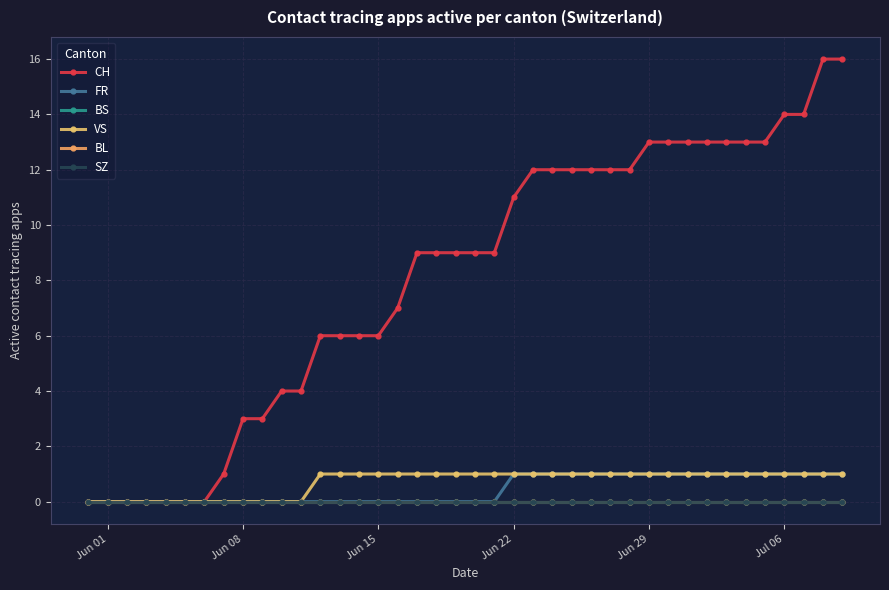

Does the chart have visible grid lines?

Yes